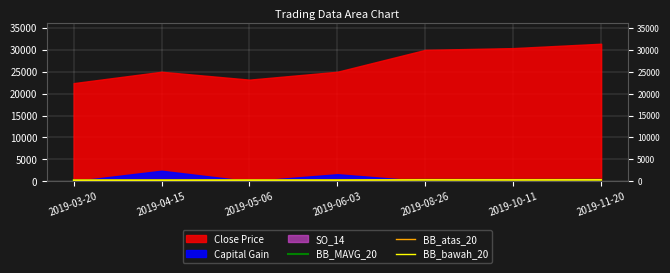

The value of BB_atas_20 at 2019-03-20 is 254.2. True or false?

True